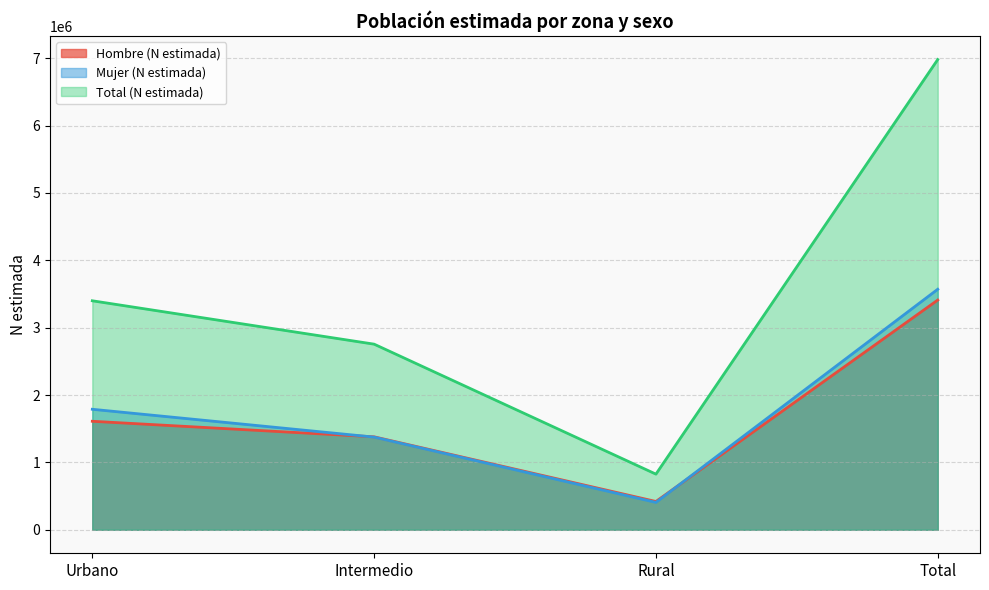

How many lines are shown in the chart?

3